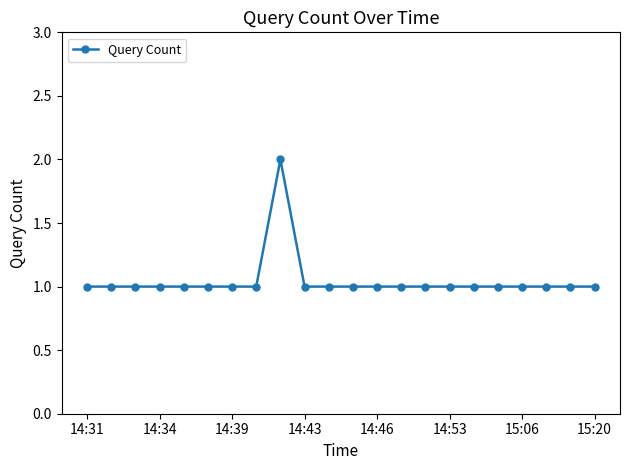

True or false: there are more than 0 points higher than both neighbors.

True